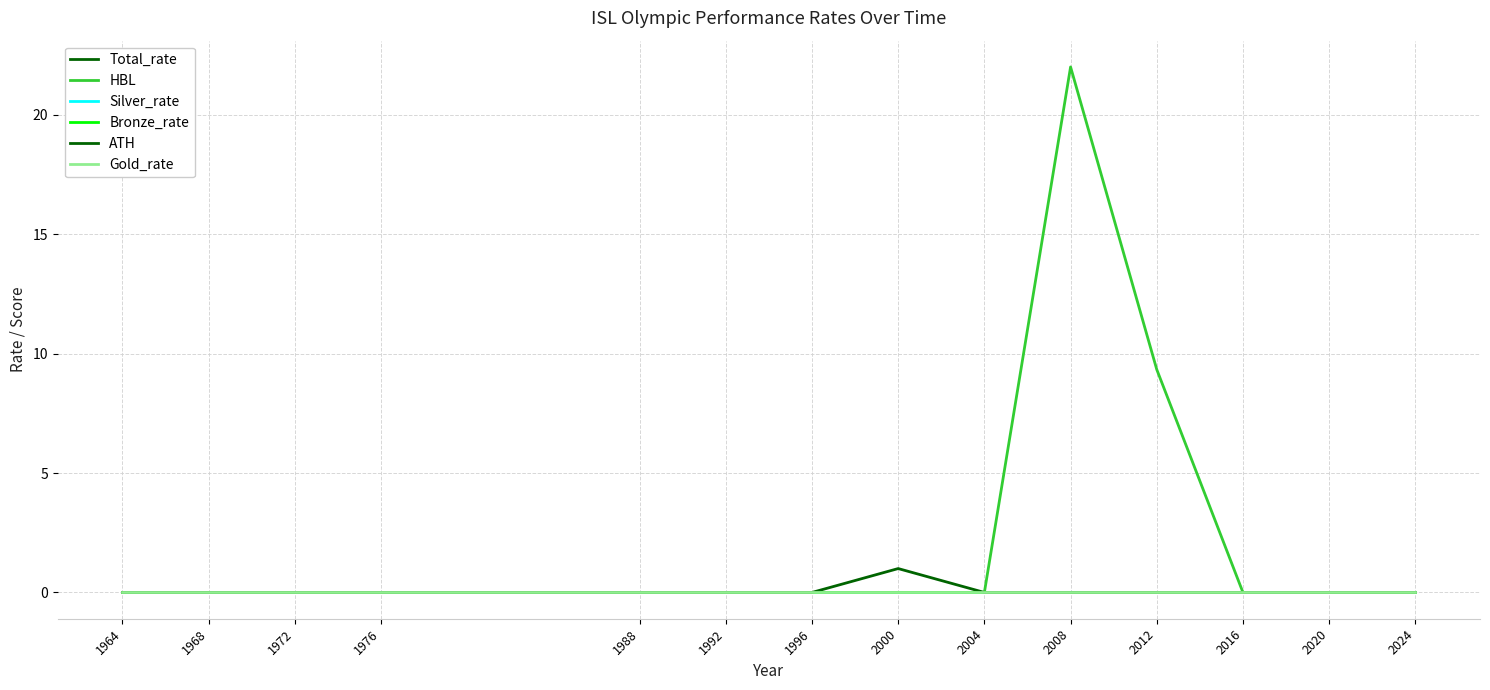

True or false: Total_rate and HBL cross at least once.

False